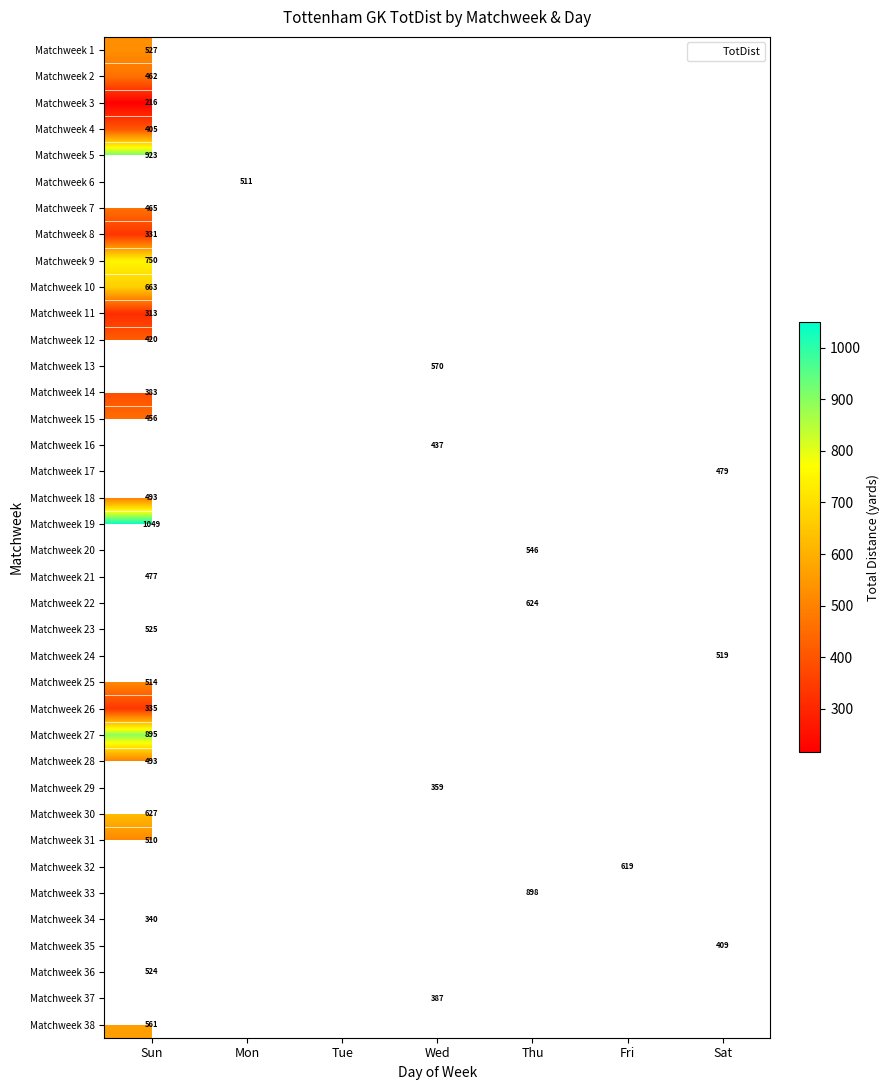

How many categories are shown in the chart?

7